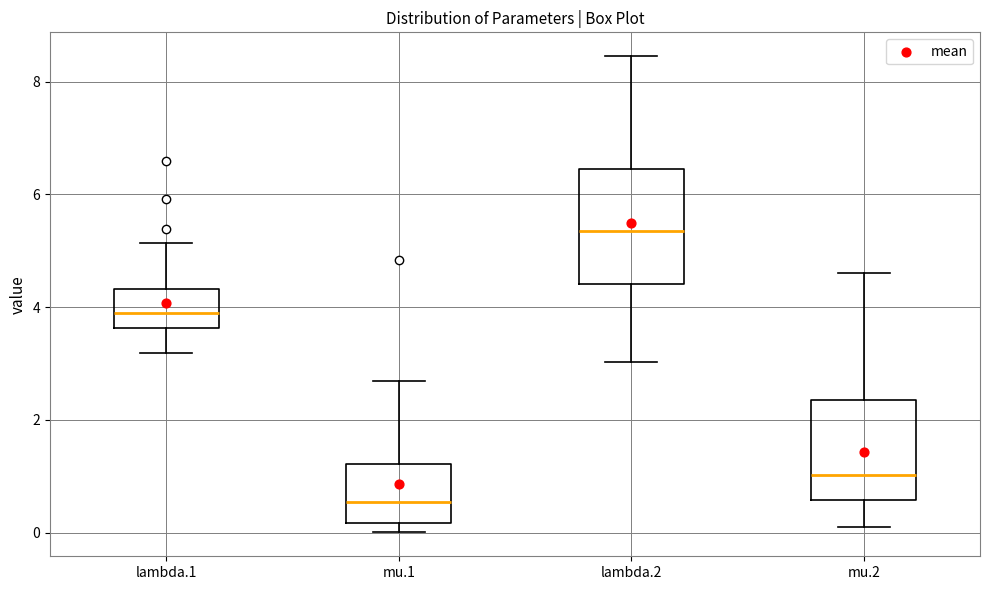

Which box has the highest median line?

lambda.2